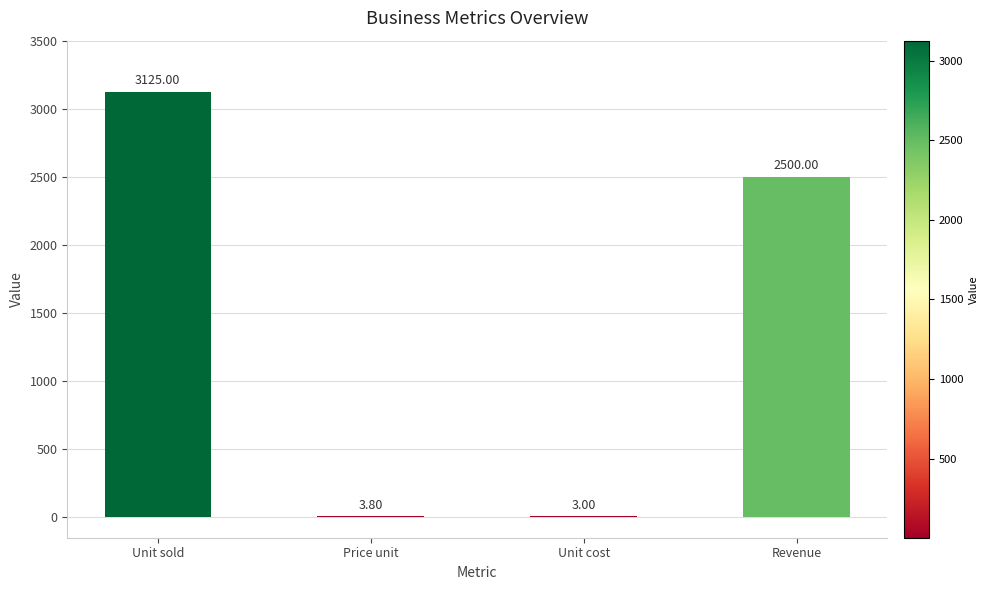

Where is the data nearest to the value 1563?

Revenue